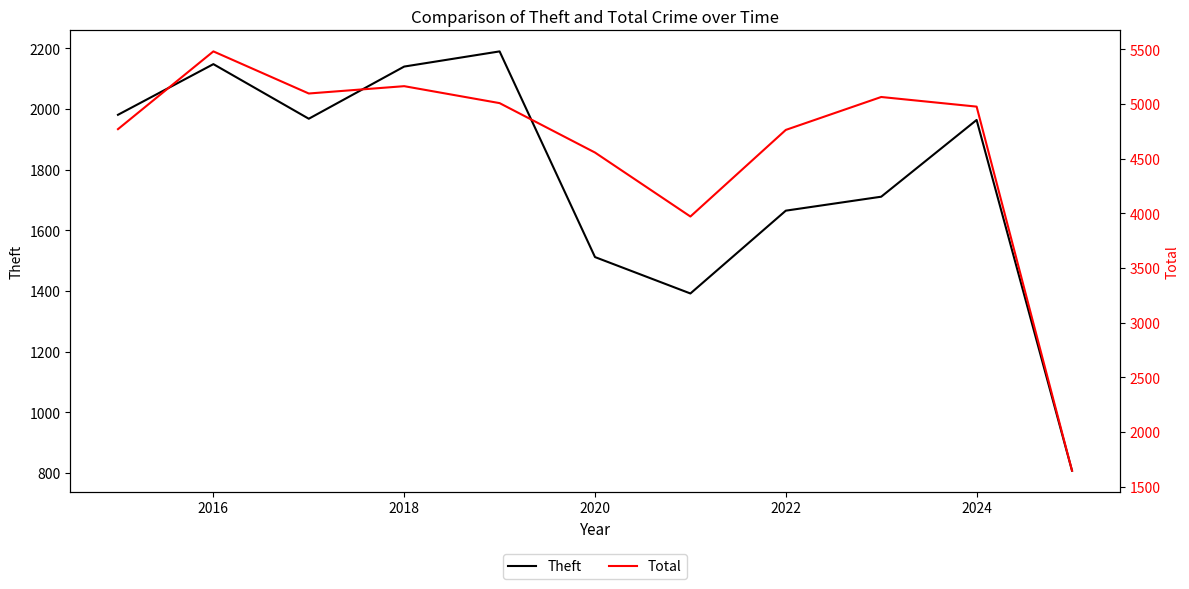

True or false: Theft and Total intersect in this chart.

False